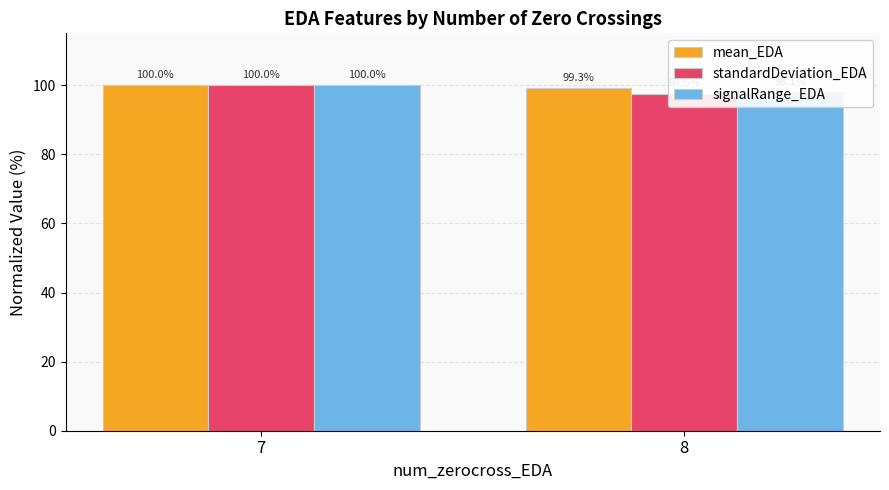

At which label does signalRange_EDA reach its minimum?

8